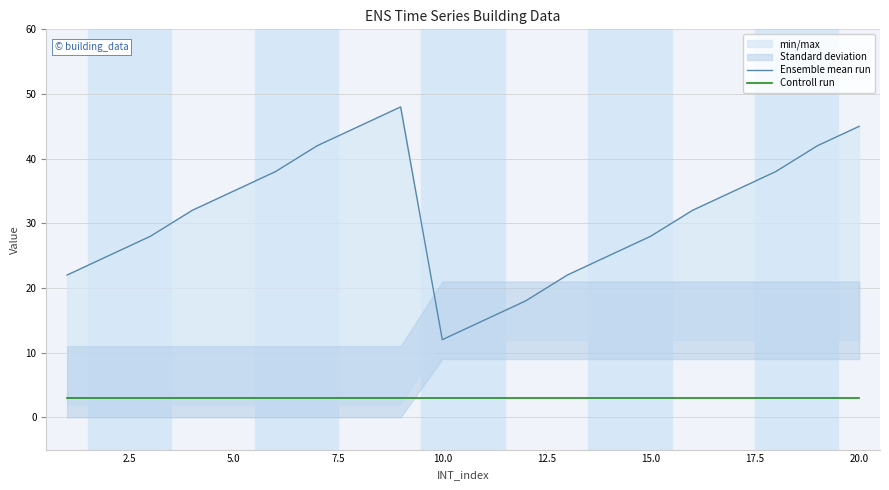

Reading left to right, what are all the values shown in this chart?

Ensemble mean run: 22	25	28	32	35	38	42	45	48	12	15	18	22	25	28	32	35	38	42	45
Controll run: 3	3	3	3	3	3	3	3	3	3	3	3	3	3	3	3	3	3	3	3